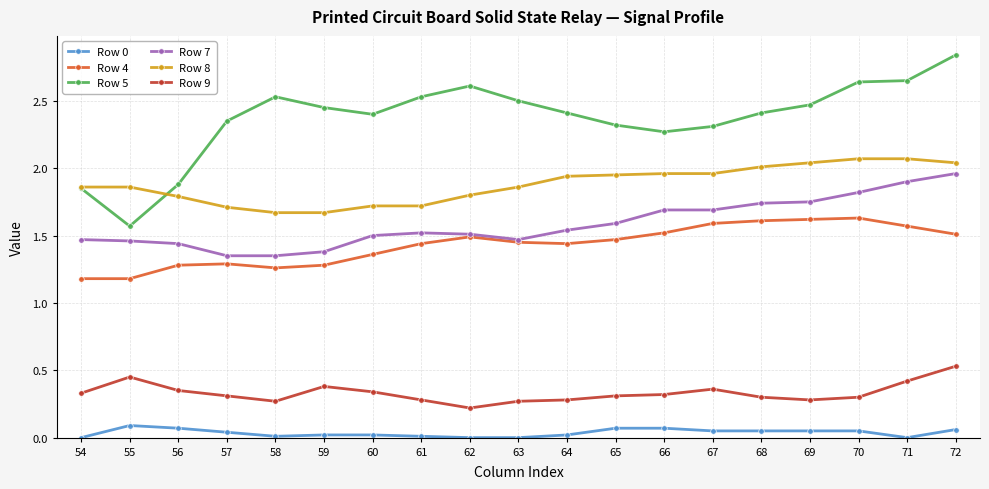

True or false: Row 5 has a value of 4.8 at 70.

False